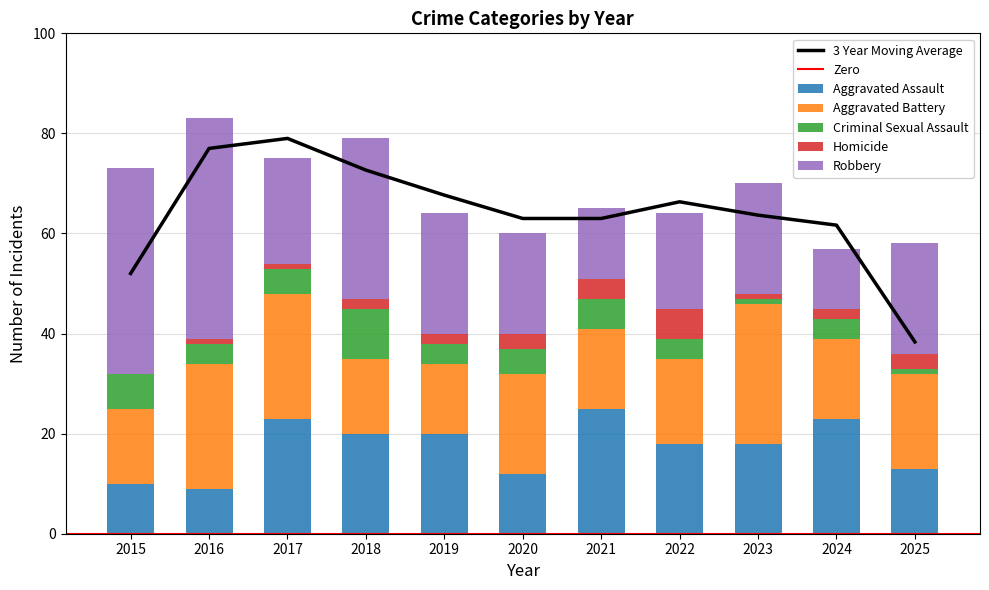

Which series changed the most between 2015 and 2017?

Robbery